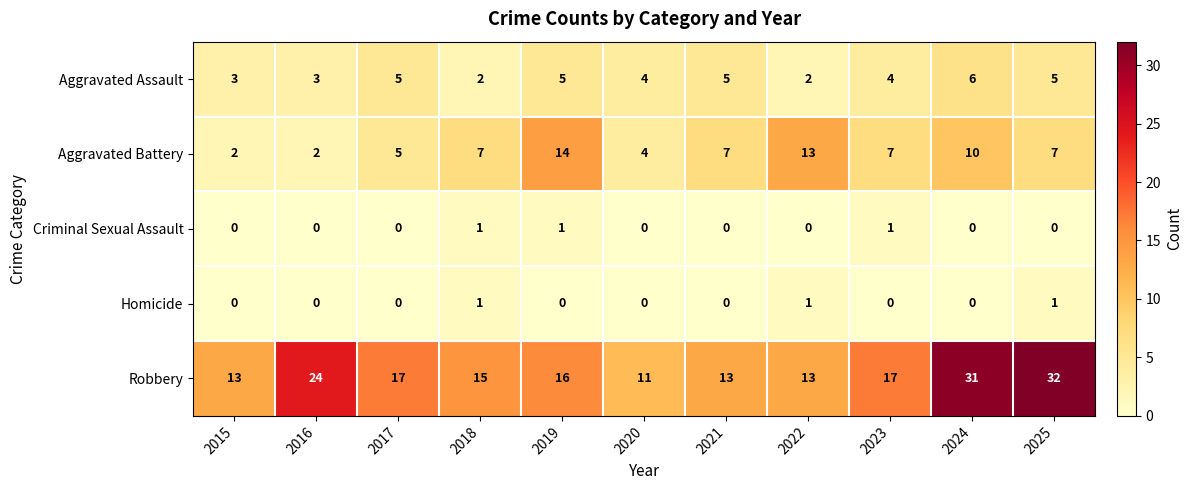

How many series are shown in this chart?

5